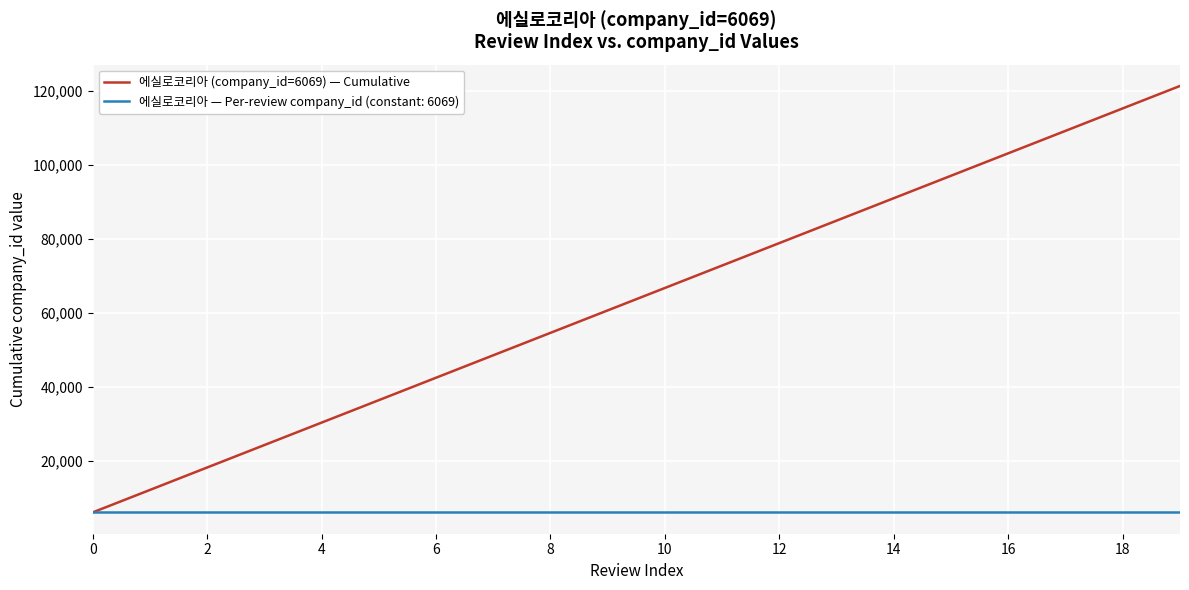

What is the greatest value displayed?

121380